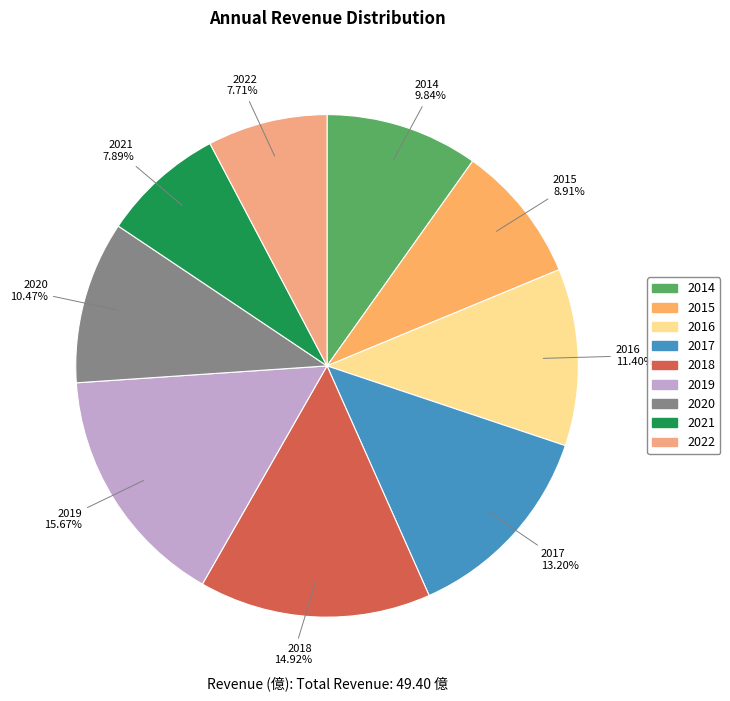

How many slices are in this pie chart?

9